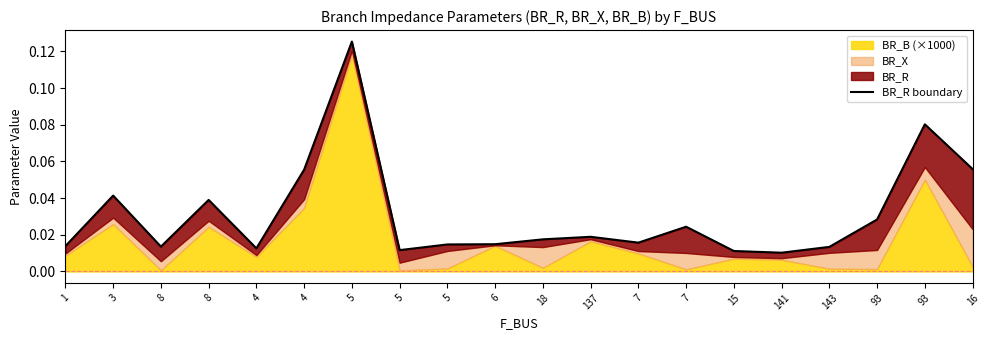

Is it true that the value at 93 is 0.0?

True